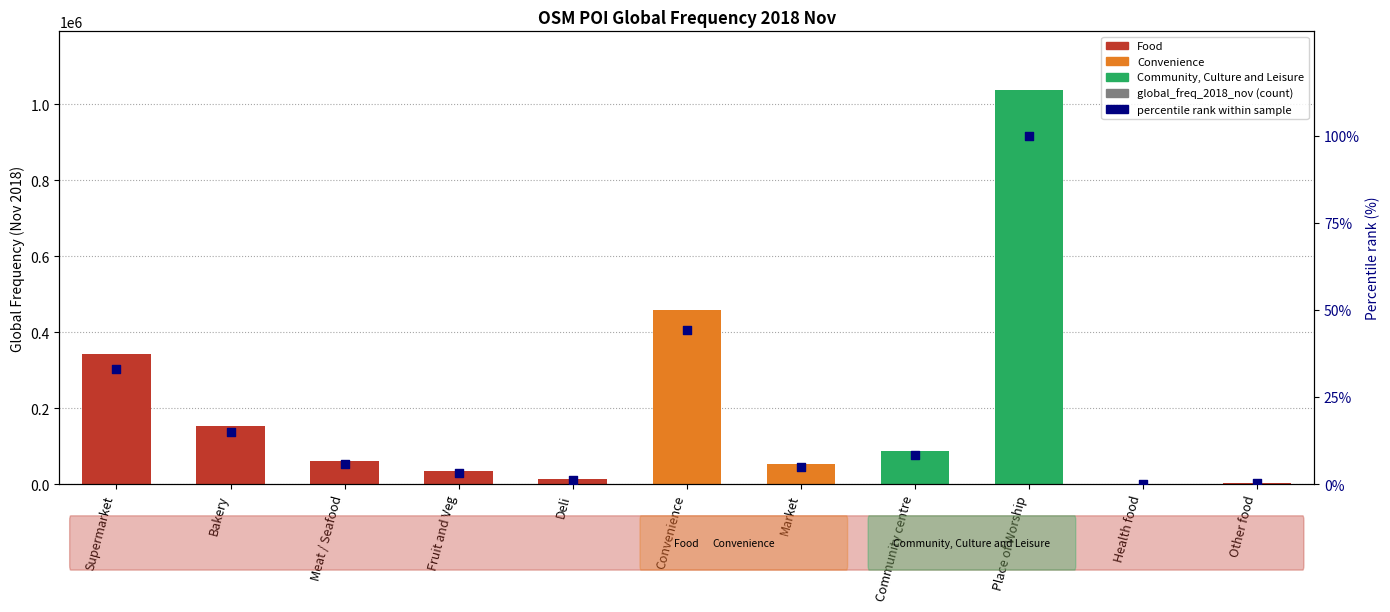

At which category is the sum across all series the highest?

Place of Worship